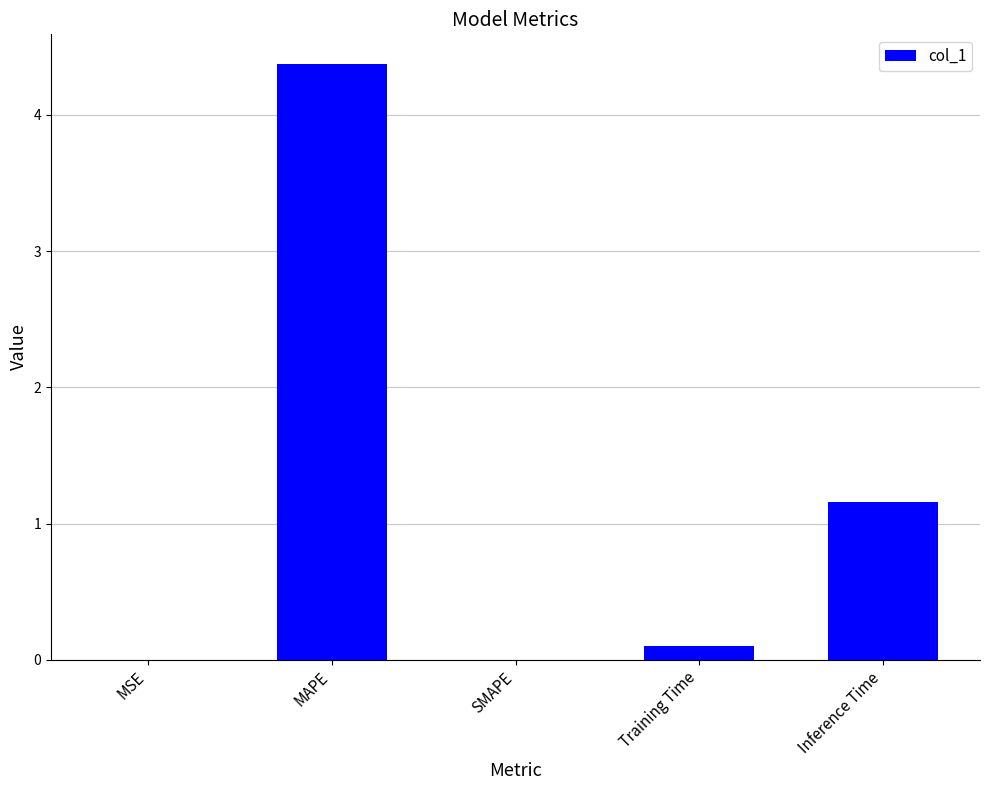

Where is the data nearest to the value 2?

Inference Time